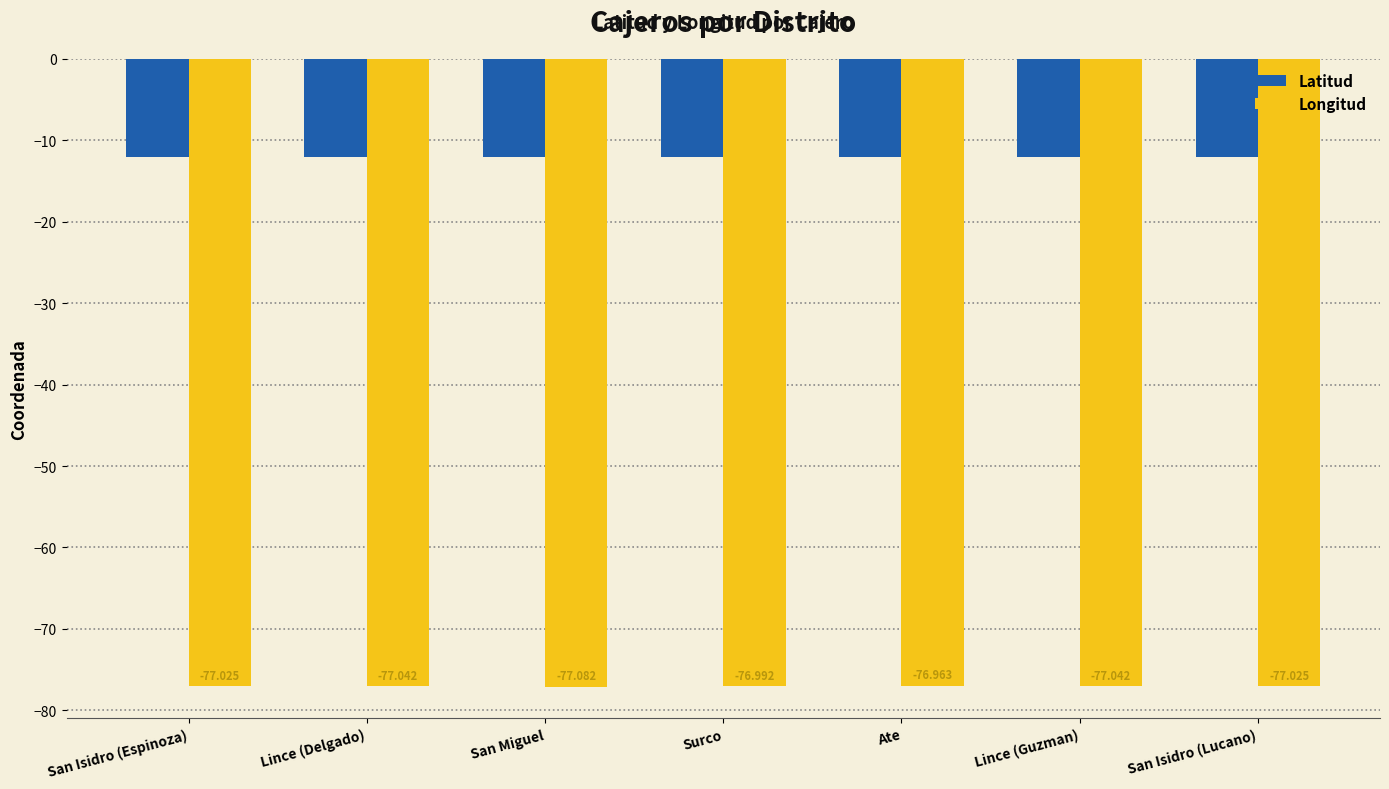

Reading left to right, list all the values displayed in this chart.

Latitud: San Isidro (Espinoza)=-12.1	Lince (Delgado)=-12.1	San Miguel=-12.1	Surco=-12.1	Ate=-12.1	Lince (Guzman)=-12.1	San Isidro (Lucano)=-12.1
Longitud: San Isidro (Espinoza)=-77.0	Lince (Delgado)=-77.0	San Miguel=-77.1	Surco=-77.0	Ate=-77.0	Lince (Guzman)=-77.0	San Isidro (Lucano)=-77.0